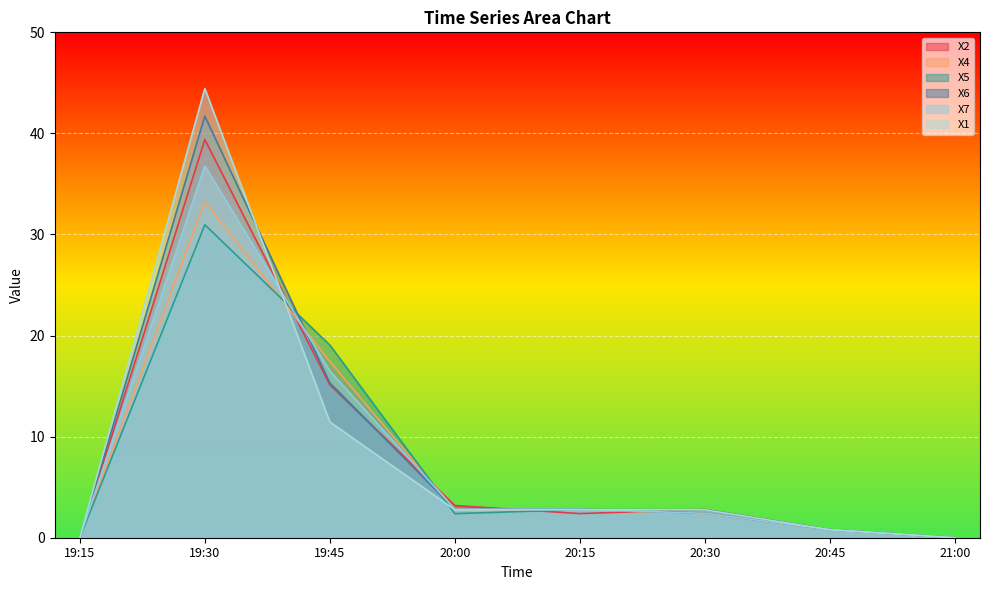

Where do X1 and X2 first cross each other?

19:30 and 19:45